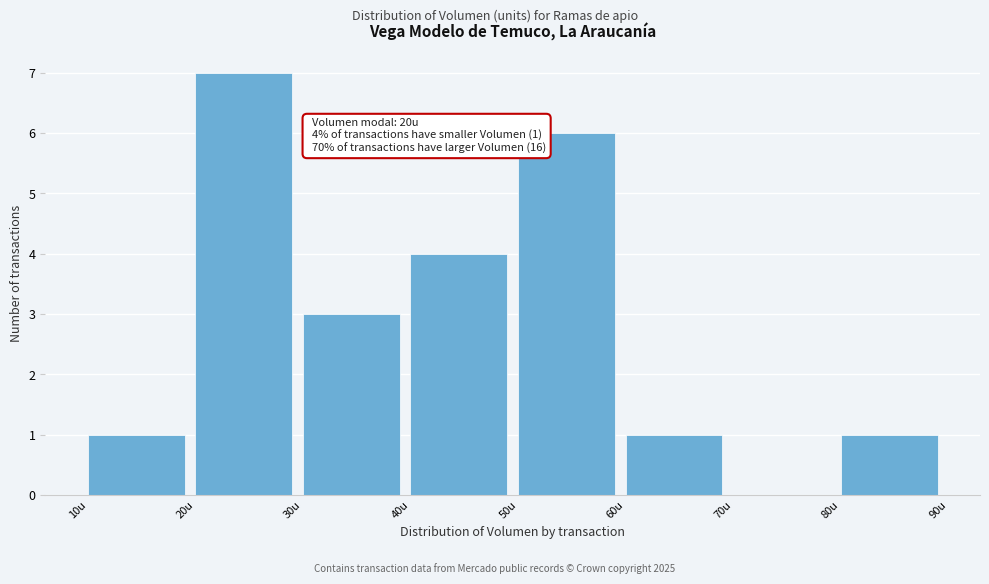

Over which range of the x-axis is the bar tallest?

20 to 30